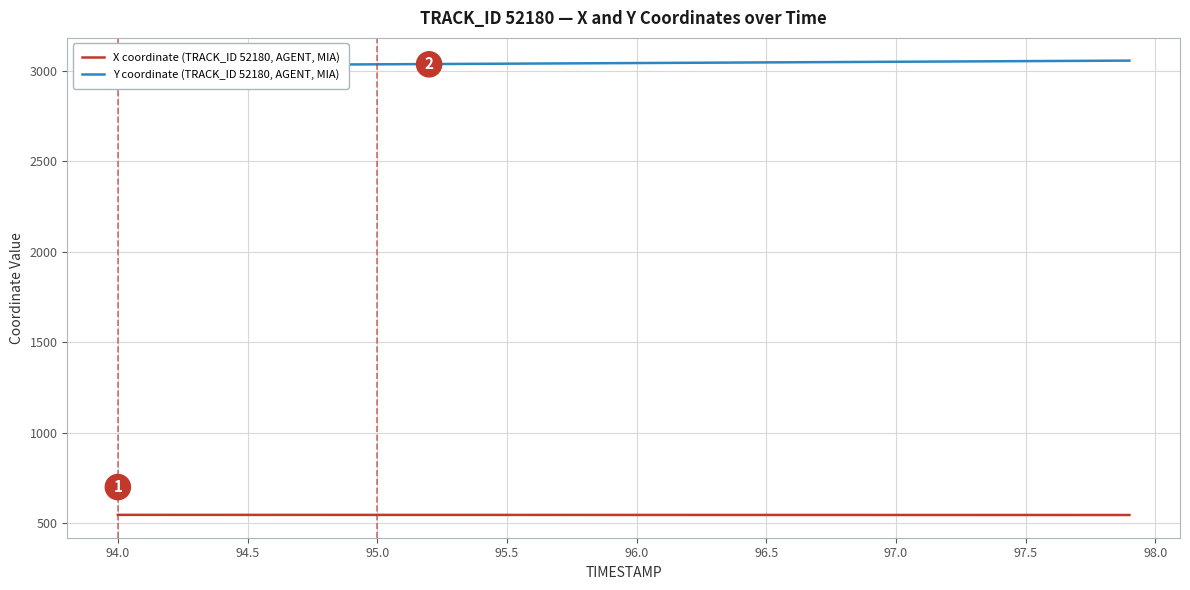

What is the lowest value of the X coordinate (TRACK_ID 52180, AGENT, MIA) series?

545.6